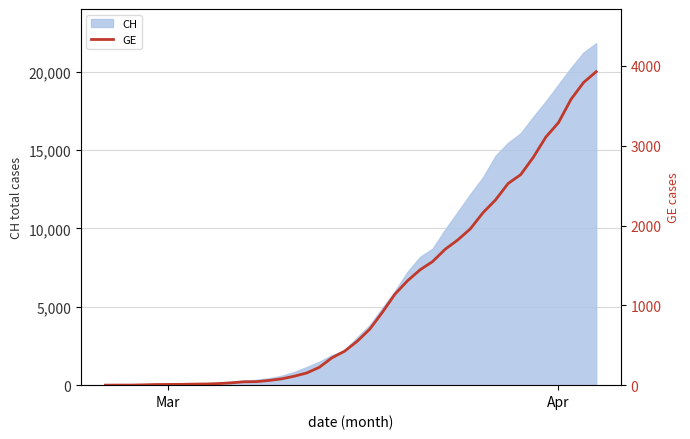

What is the maximum value for CH?

21812